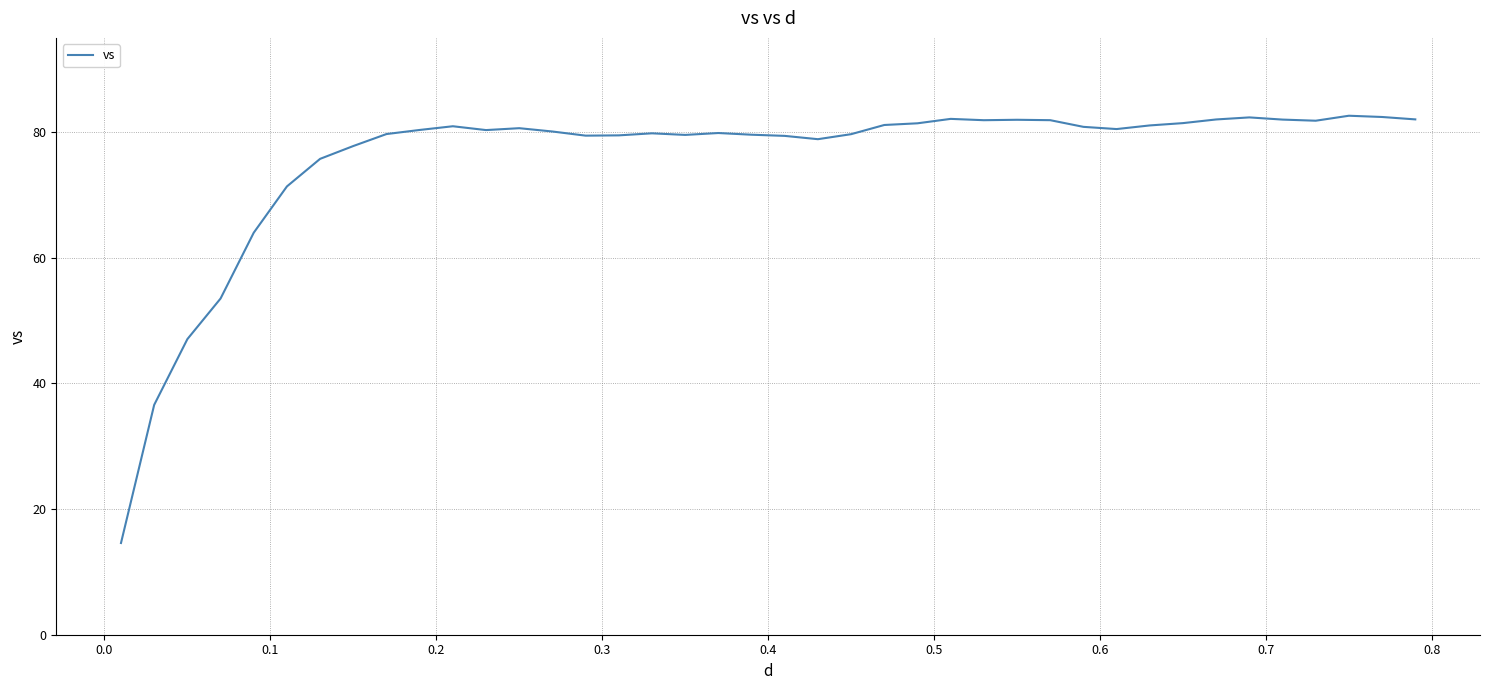

What is the minimum value shown in the chart?

14.6